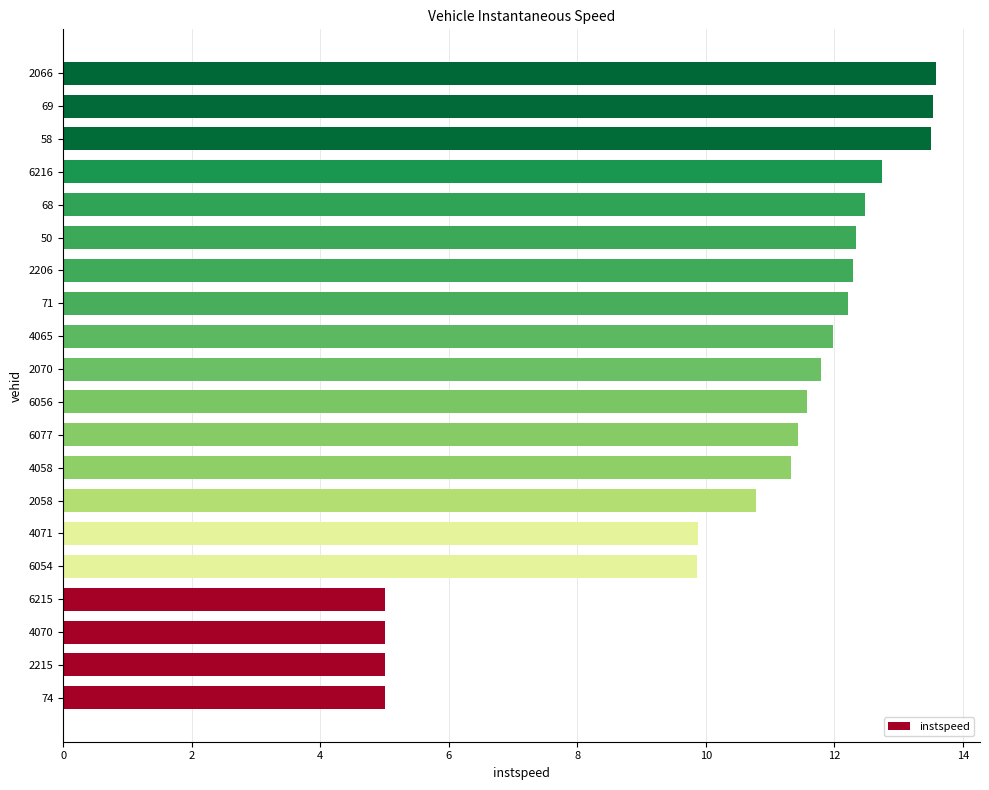

Reading bottom to top, extract all data points from this chart.

74=5.0	2215=5.0	4070=5.0	6215=5.0	6054=9.9	4071=9.9	2058=10.8	4058=11.3	6077=11.4	6056=11.6	2070=11.8	4065=12.0	71=12.2	2206=12.3	50=12.3	68=12.5	6216=12.7	58=13.5	69=13.5	2066=13.6